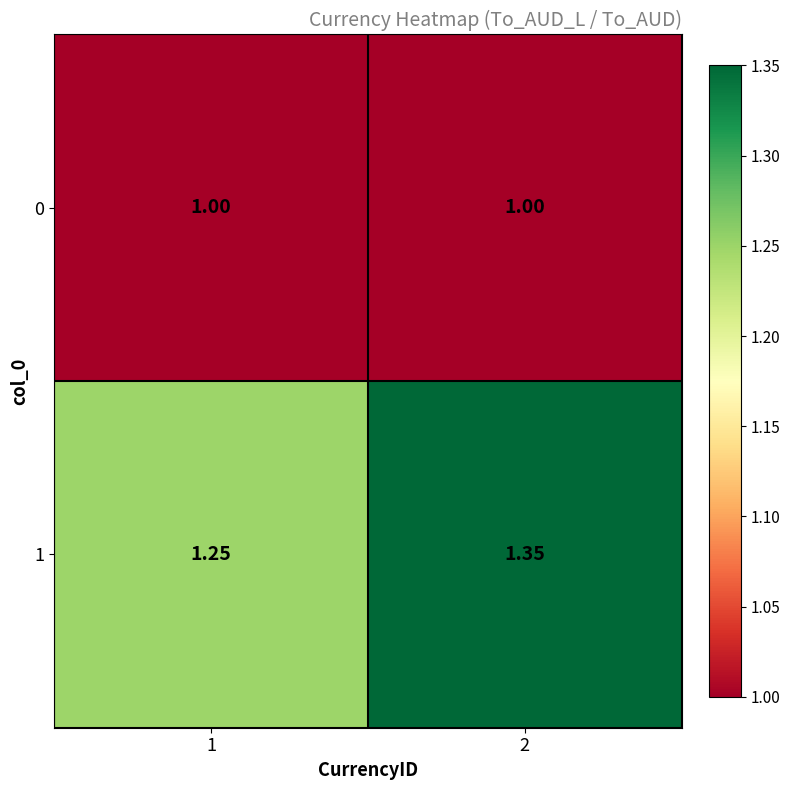

Rank the series at 1 from lowest to highest value.

0, 1